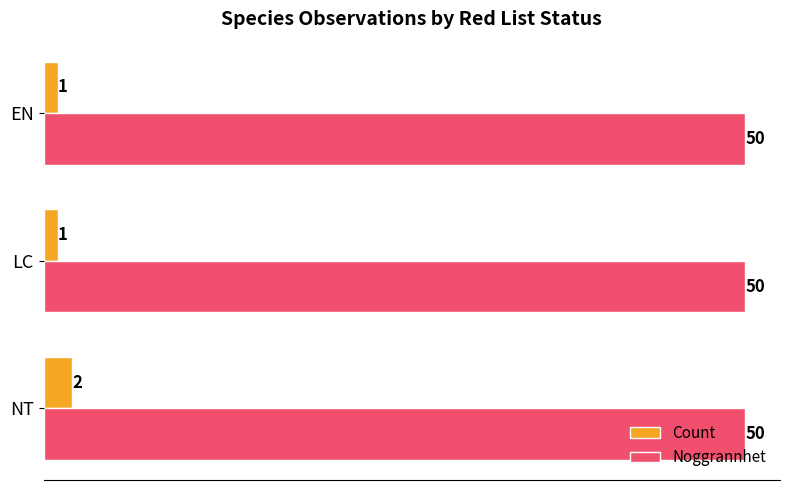

What is the sum of the Count values at LC and NT?

3